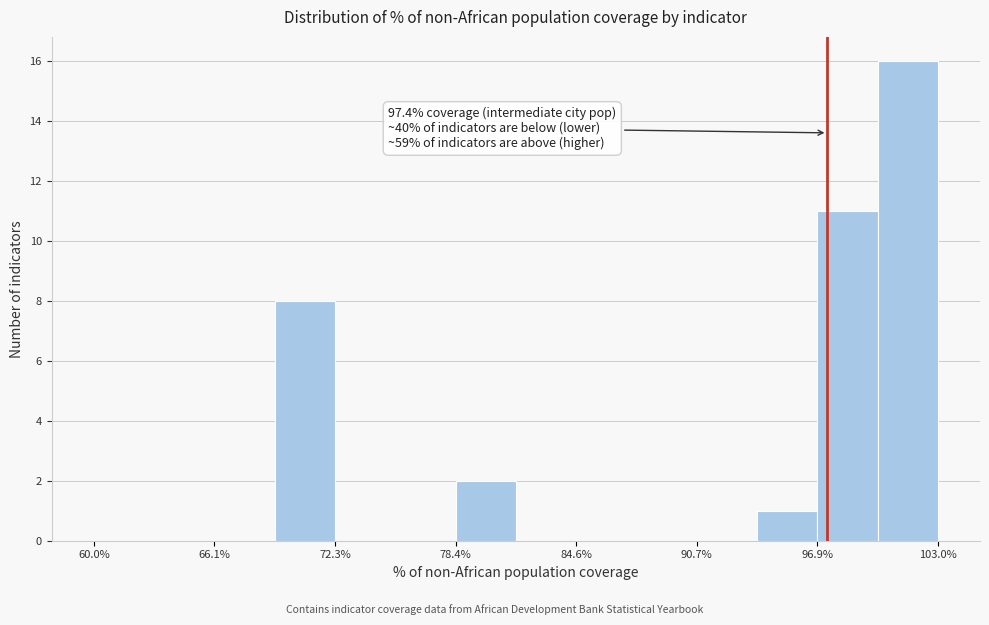

Around what value on the x-axis is the tallest bar? Give the approximate position of its centre, as read against the axis.

101